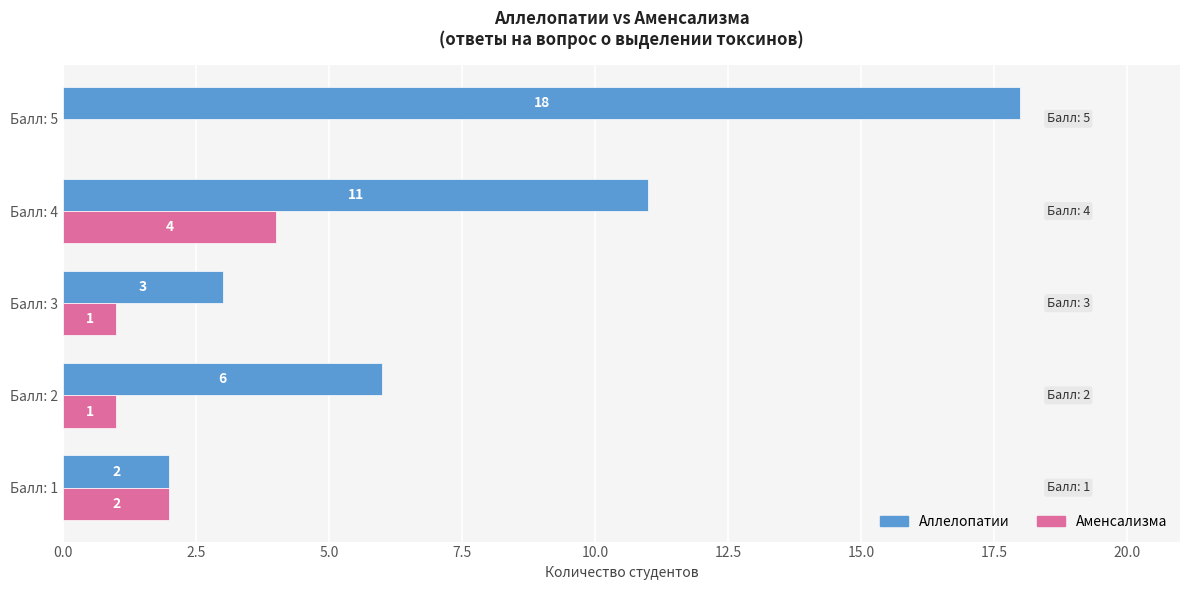

What is the approximate value of Аллелопатии at Балл: 2?

6